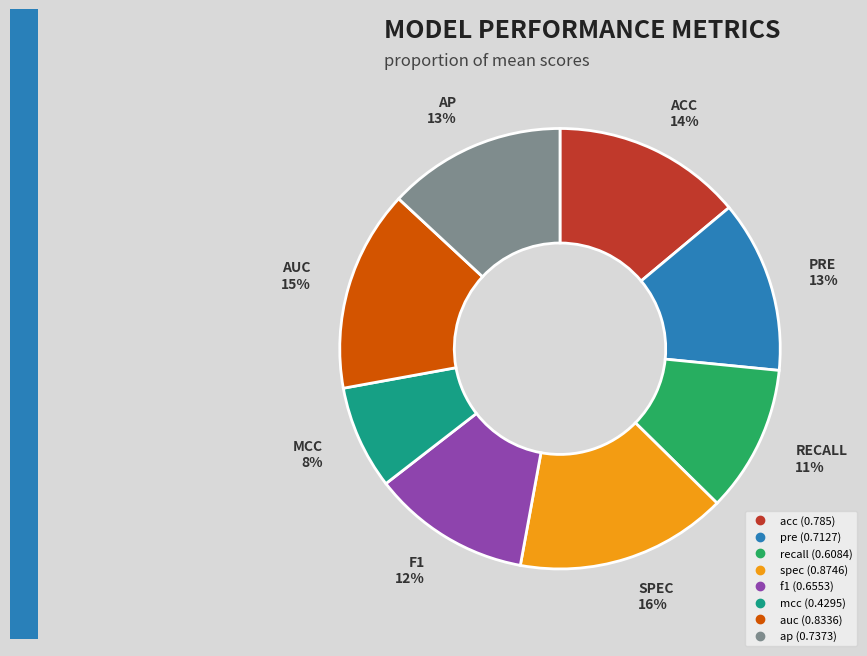

Combined, do auc and spec account for over 50%?

No